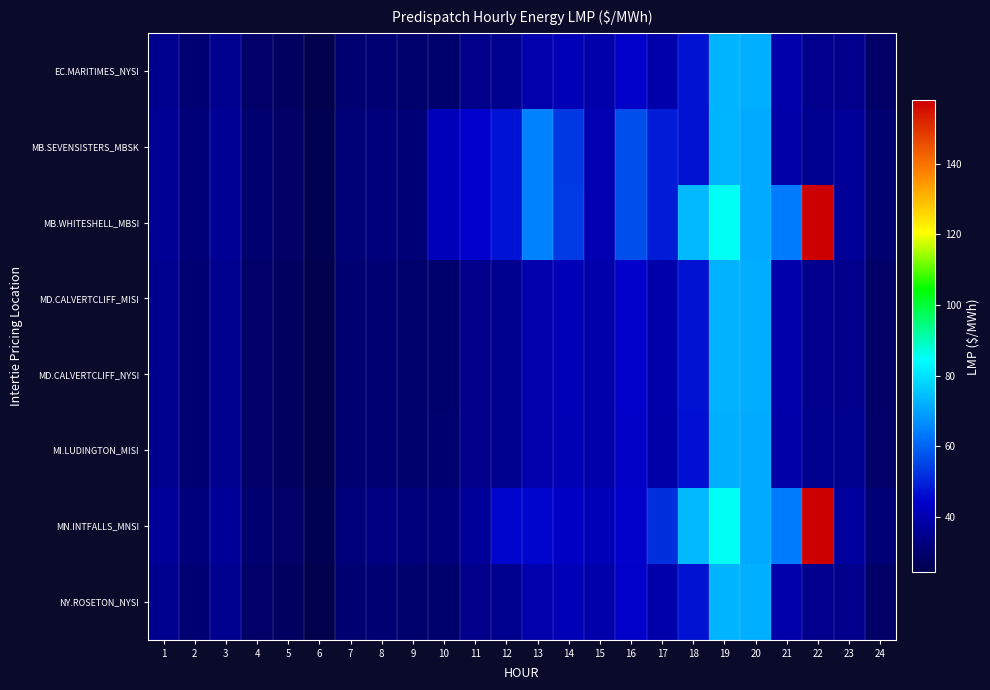

Which series has the largest range (max minus min)?

MB.WHITESHELL_MBSI